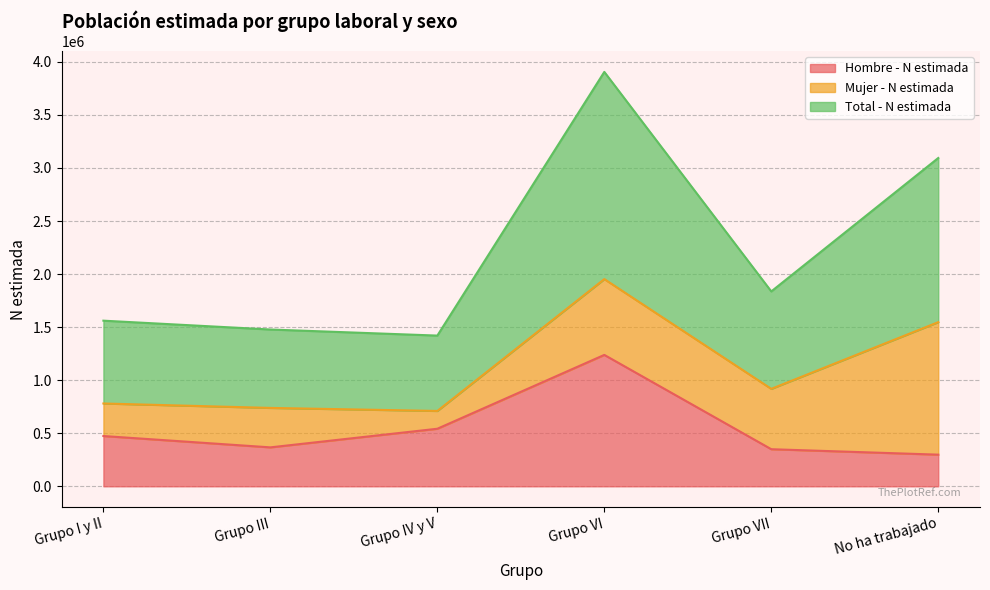

How many values in the Hombre - N estimada series are below 473776?

3